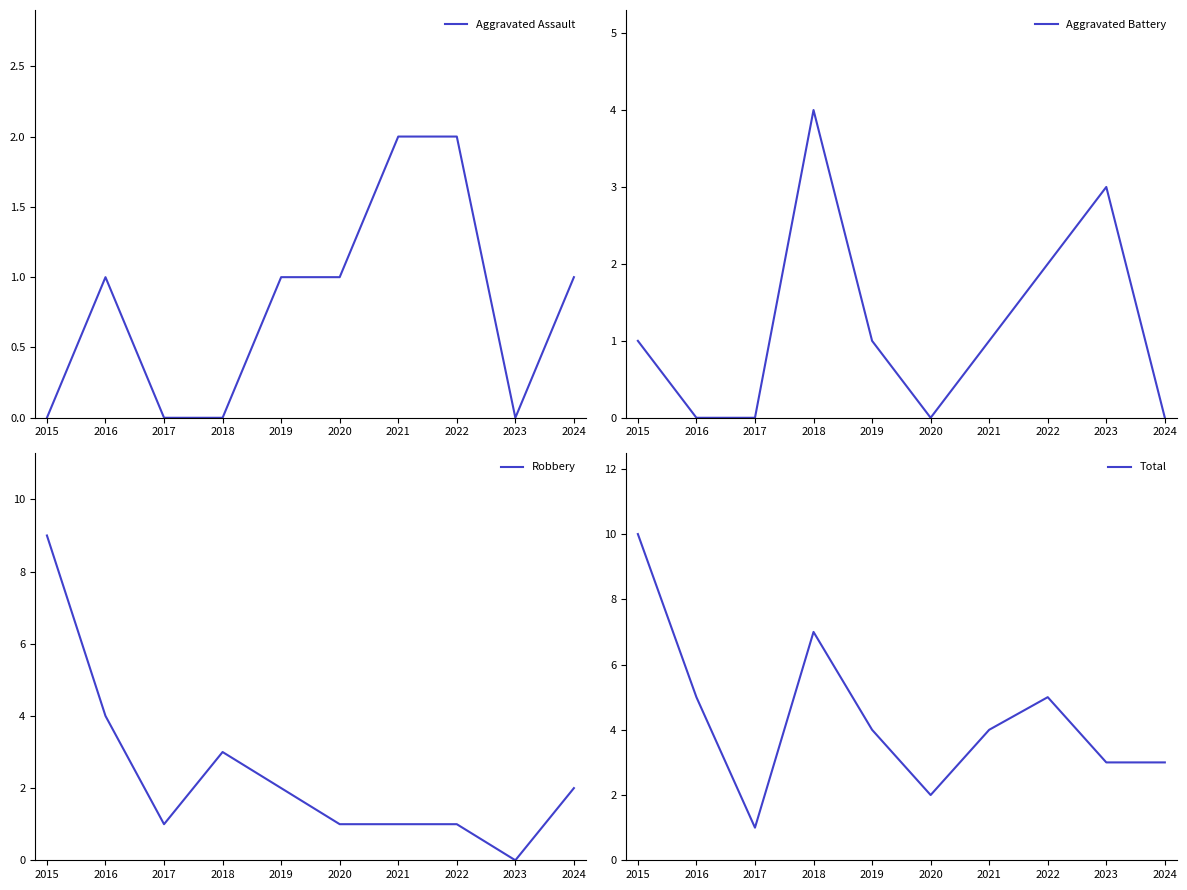

True or false: Aggravated Battery and Aggravated Assault cross at least once.

True